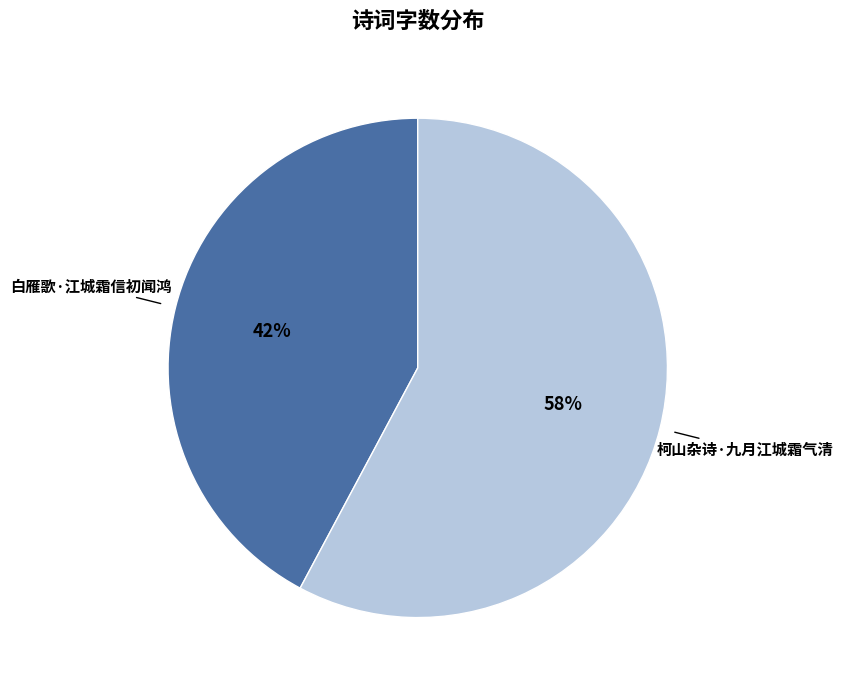

What percentage is the 白雁歌·江城霜信初闻鸿 slice, to the nearest percent?

42%